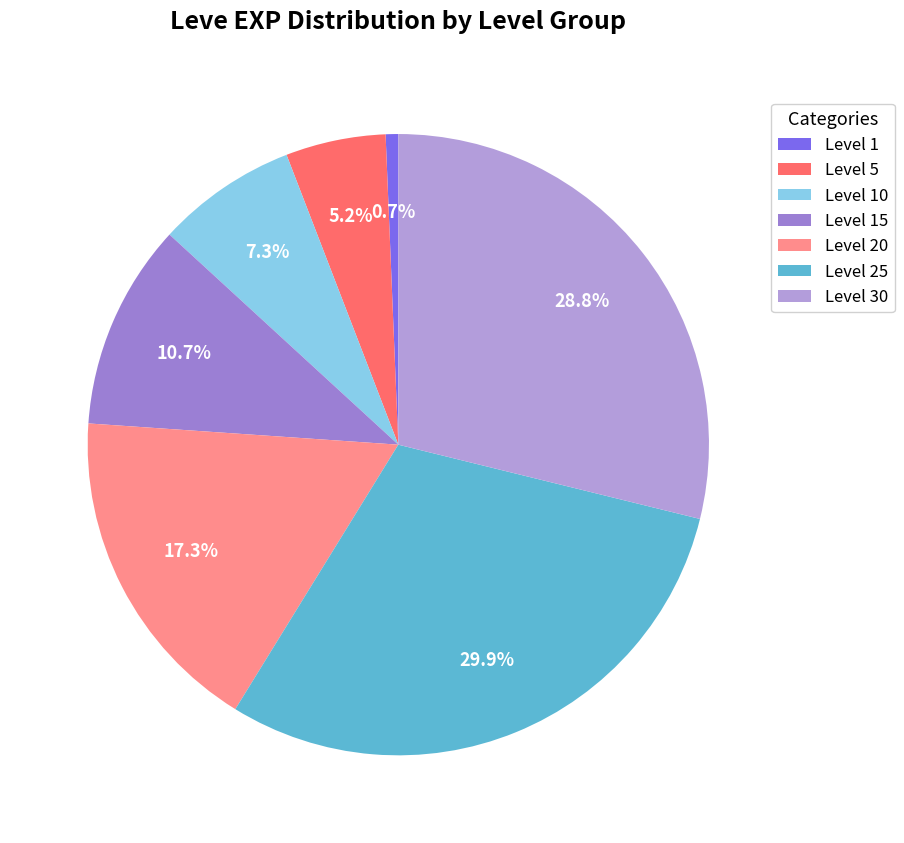

What is the largest slice in the pie chart?

Level 25